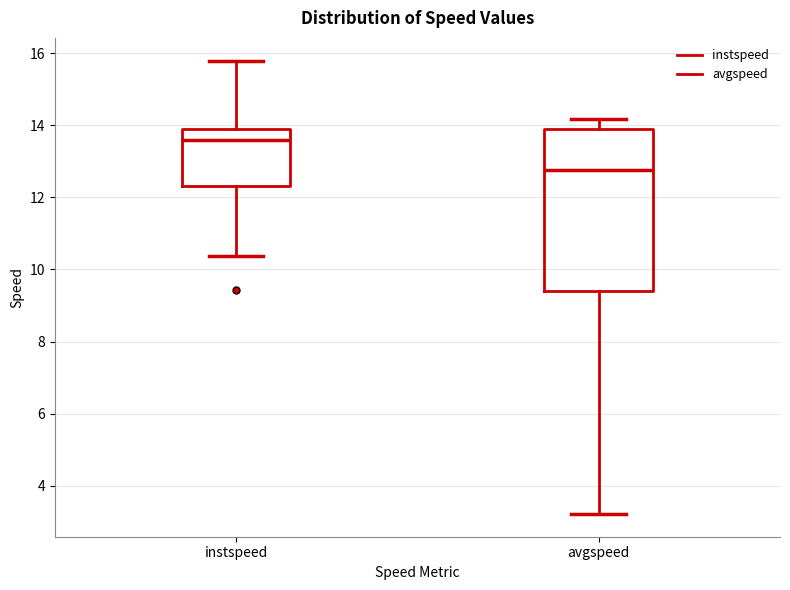

Reading left to right, transcribe this box plot: for each box, give where its median line is, the range the box spans, and where its two whiskers end, as read against the y-axis. The values are not printed on the chart, so give them approximately, as read against the axis.

instspeed: median 13.6, box 12.4 to 13.8, whiskers 10.4 to 15.8
avgspeed: median 12.8, box 9.4 to 13.8, whiskers 3.2 to 14.2